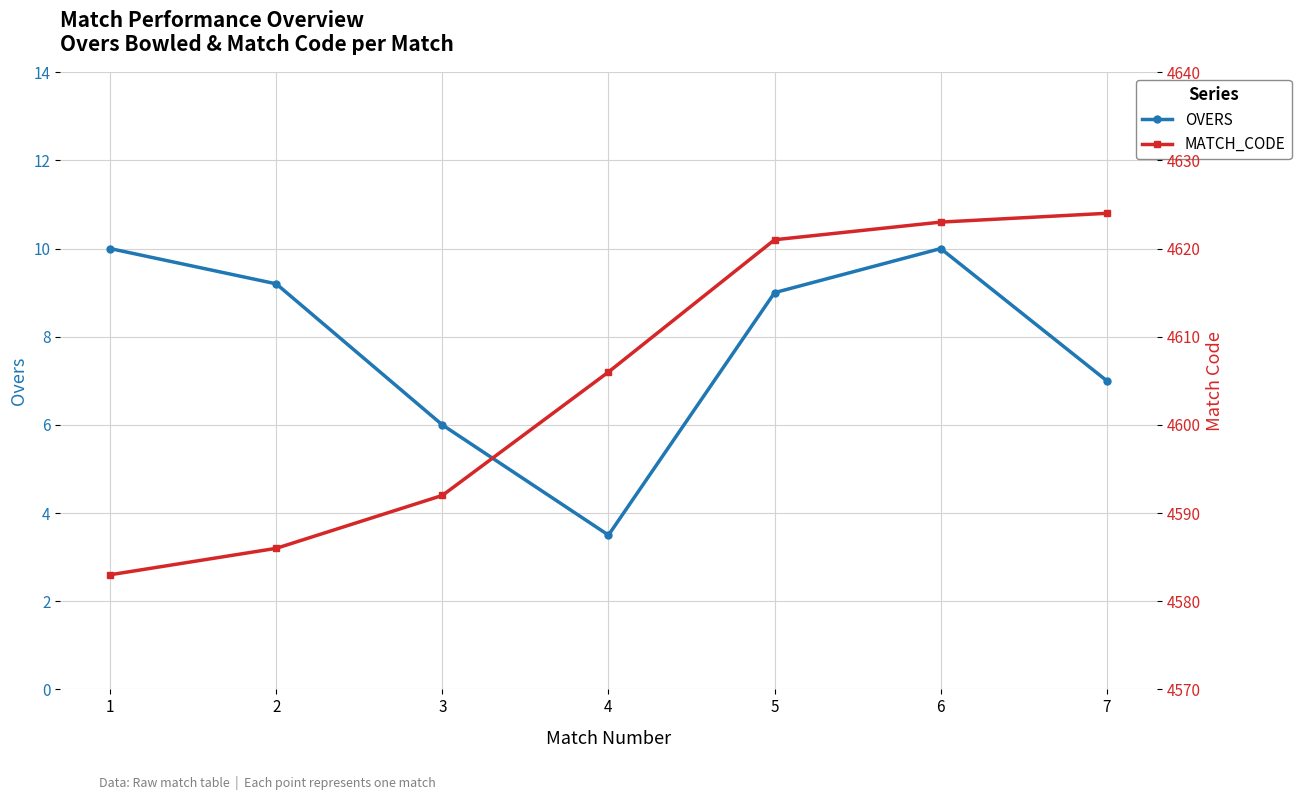

How many values in the MATCH_CODE series are below 4606?

3